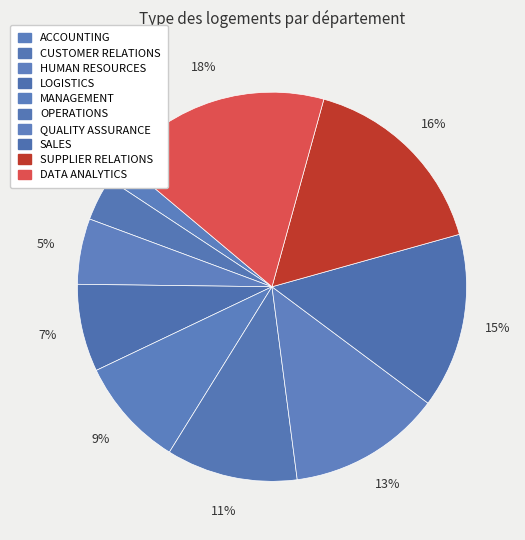

What is the largest slice in the pie chart?

DATA ANALYTICS